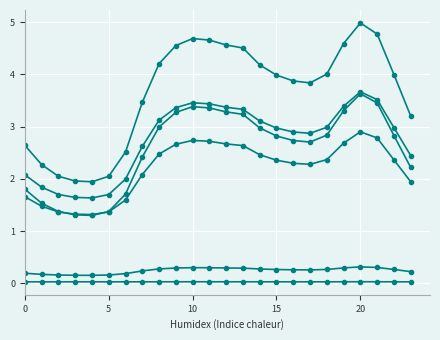

Is it true that 2 equals 0.0 at 13?

False